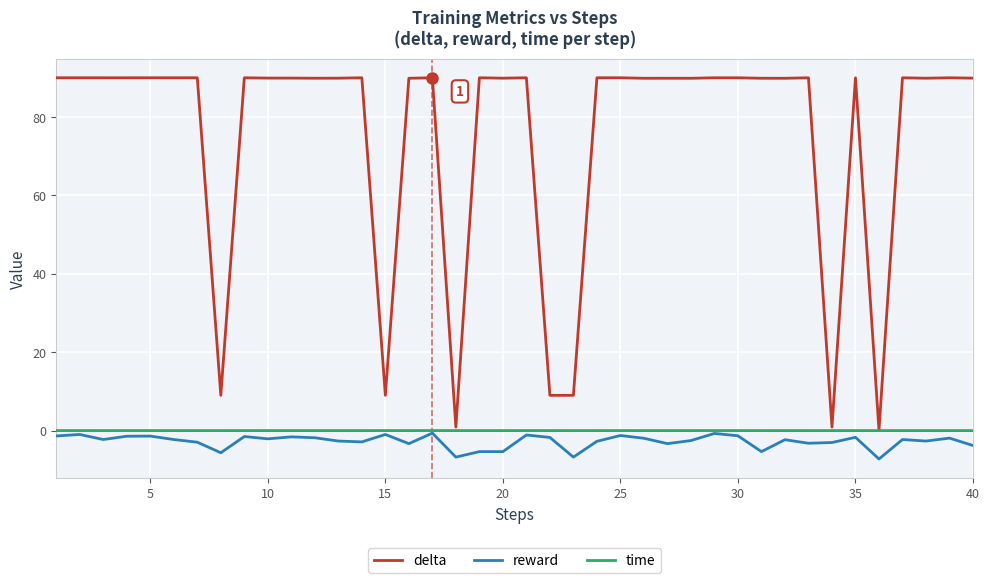

Which series has the largest total across all categories?

delta